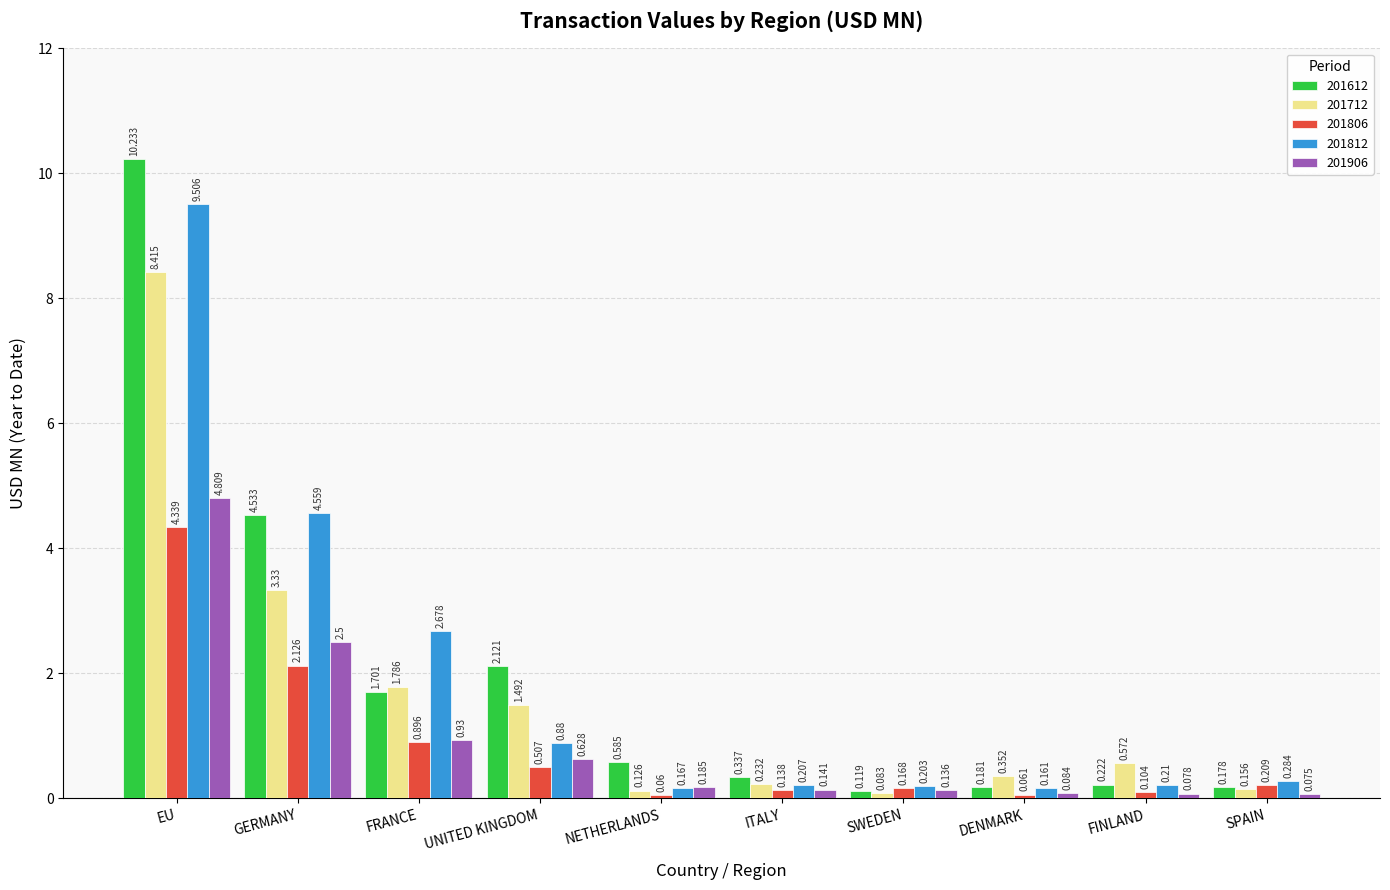

Rank the categories by 201712 value from lowest to highest.

SWEDEN, NETHERLANDS, SPAIN, ITALY, DENMARK, FINLAND, UNITED KINGDOM, FRANCE, GERMANY, EU